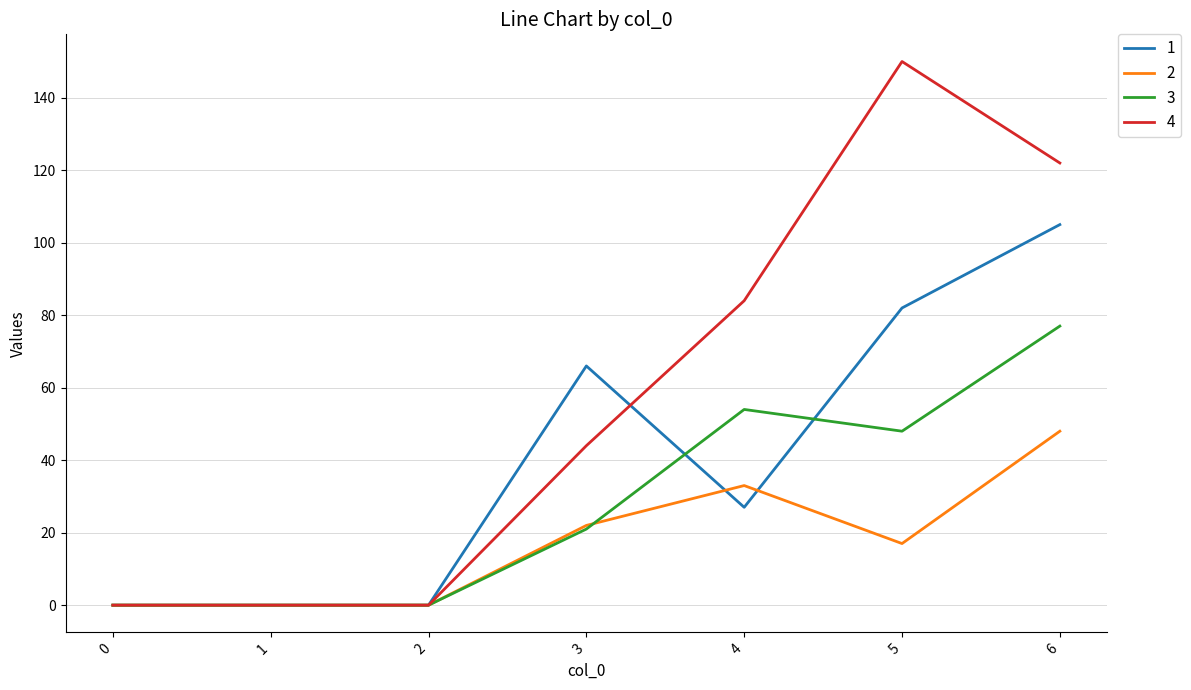

What is the total value across all series at 6?

352